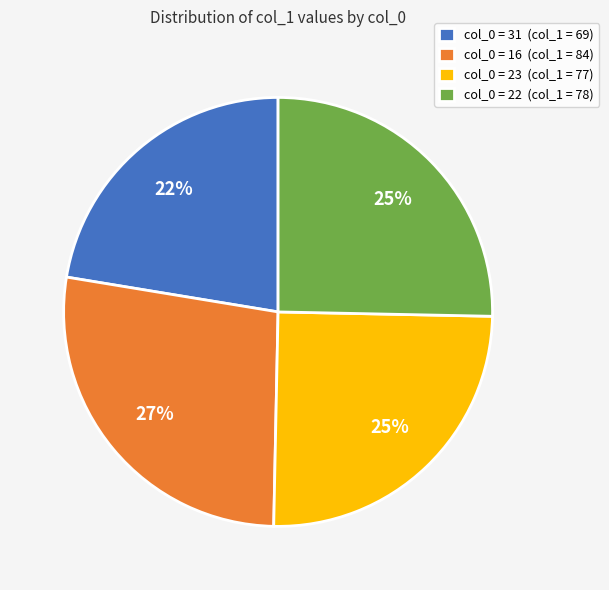

To the nearest percent, what portion does col_0 = 31 (col_1 = 69) represent?

22%